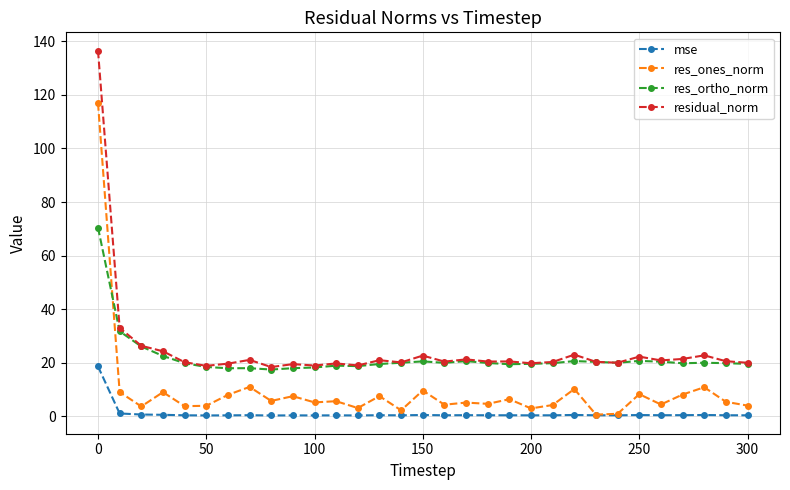

True or false: res_ones_norm and residual_norm intersect in this chart.

False